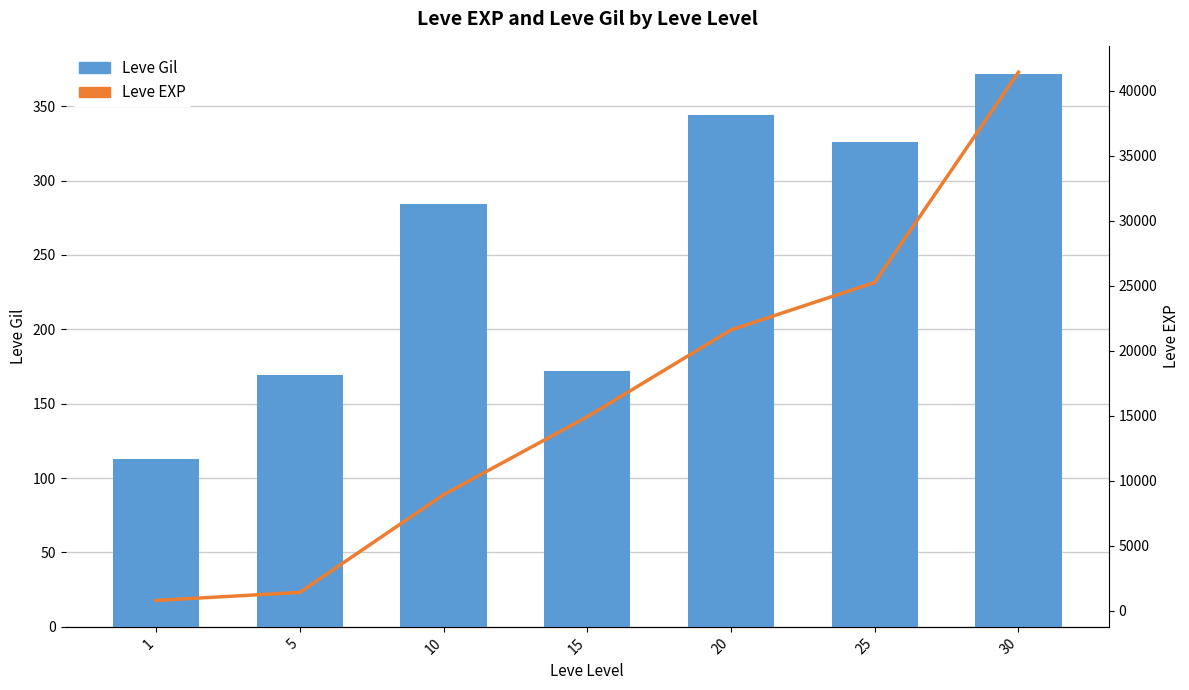

What is the approximate value of Leve Gil at 1, to the nearest 10?

110